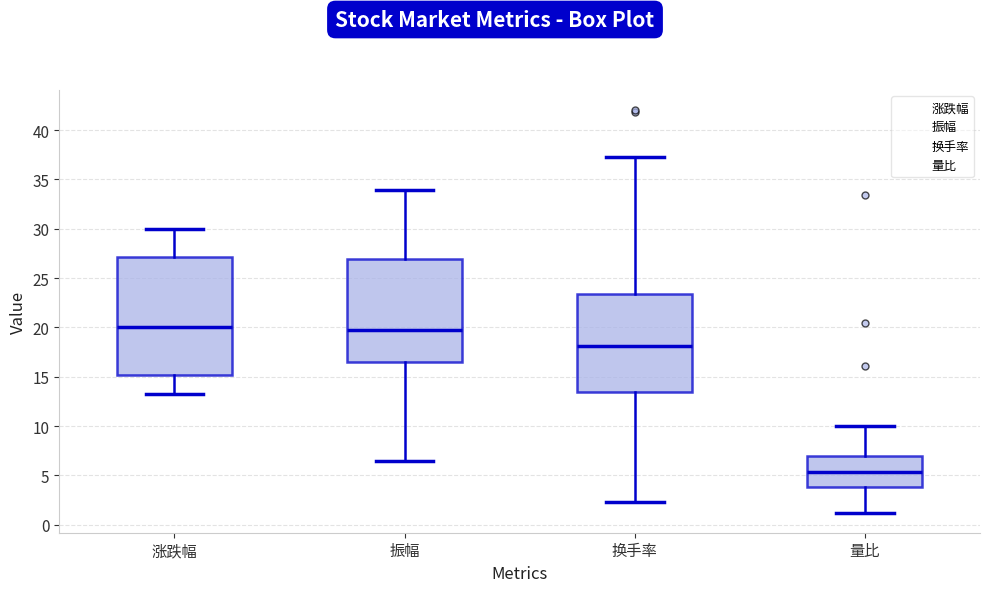

Reading left to right, read every box against the y-axis: the position of its median line, the range the box covers, and the ends of its whiskers. The values are not printed on the chart, so give them approximately, as read against the axis.

涨跌幅: median 20.0, box 15.0 to 27.0, whiskers 13.0 to 30.0
振幅: median 19.5, box 16.5 to 27.0, whiskers 6.5 to 34.0
换手率: median 18.0, box 13.5 to 23.5, whiskers 2.5 to 37.5
量比: median 5.5, box 4.0 to 7.0, whiskers 1.0 to 10.0